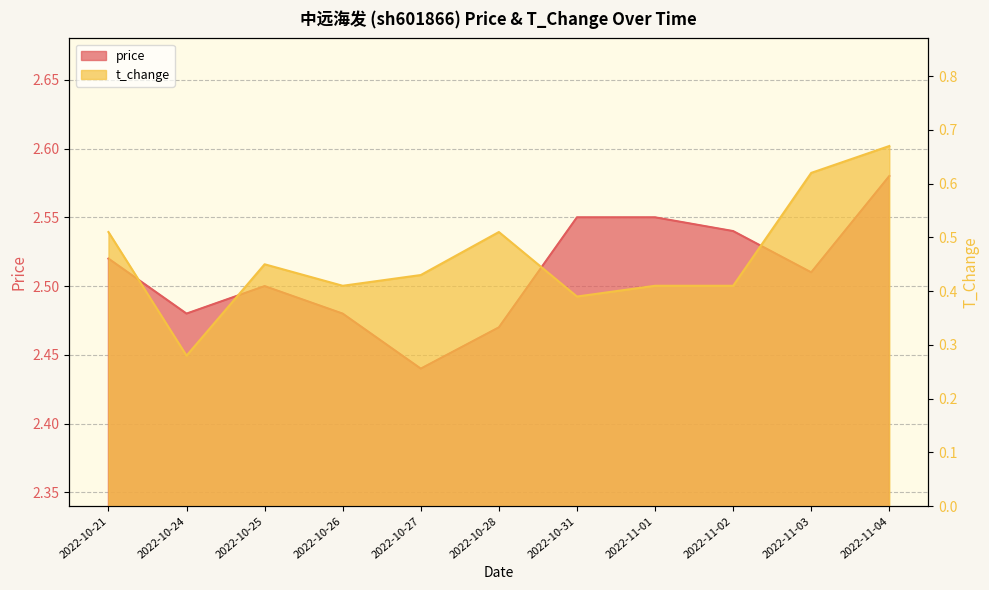

What is the sum of the price values at 2022-10-24 and 2022-10-27?

4.9